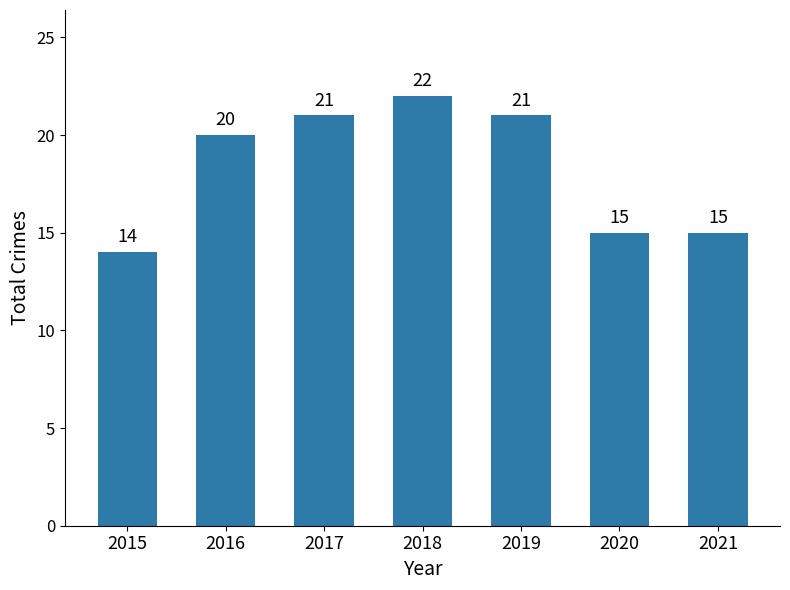

What is the value of the 5th bar from the left?

21